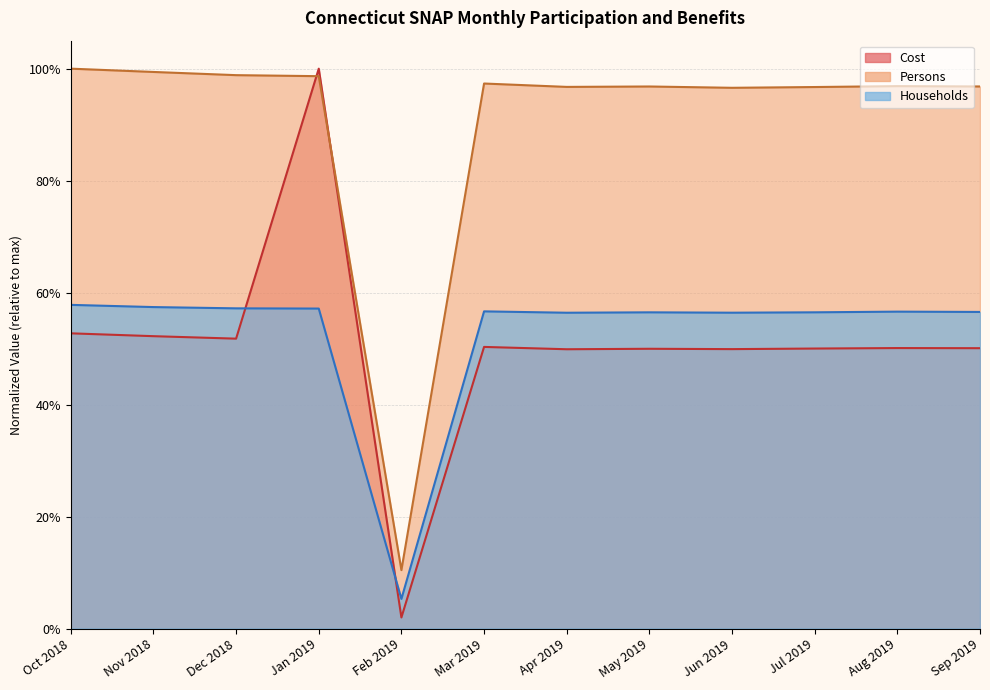

Rank the series at Jan 2019 from highest to lowest value.

Cost, Persons, Households